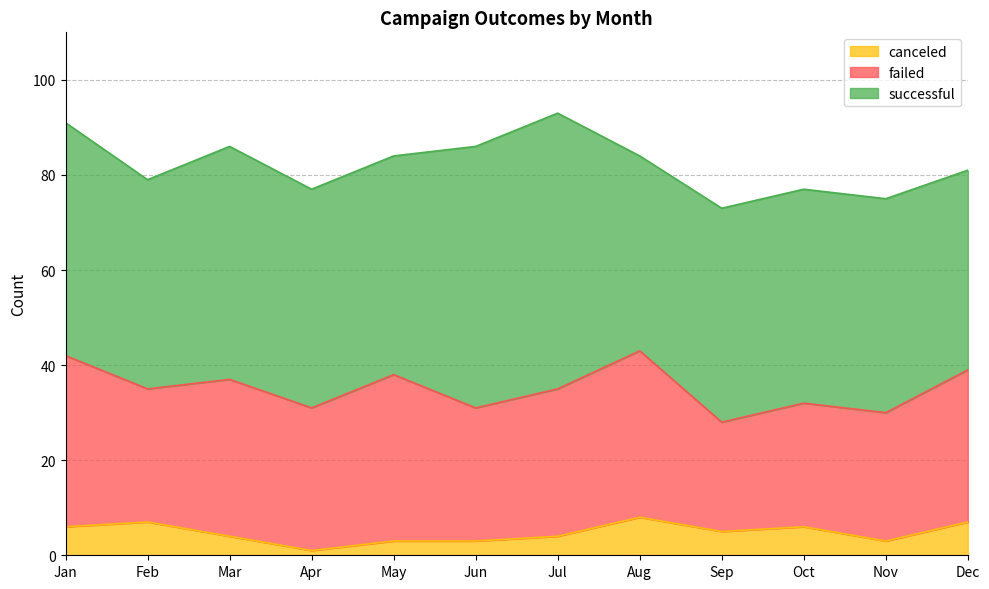

List the labels in order of canceled value, smallest first.

Apr, May, Jun, Nov, Mar, Jul, Sep, Jan, Oct, Feb, Dec, Aug